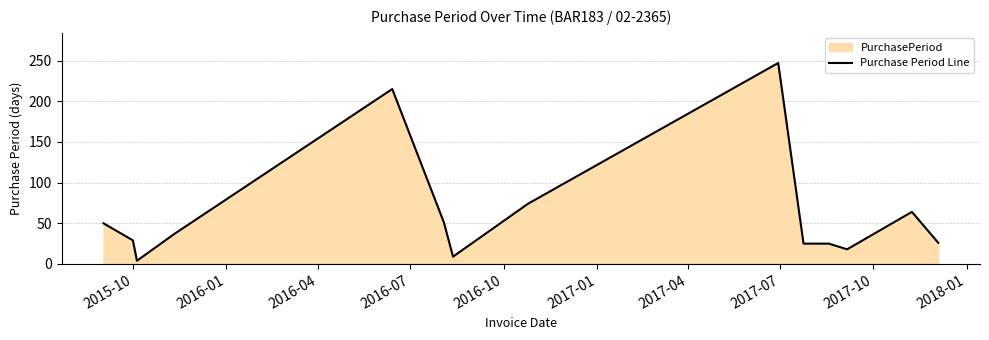

How many lines are shown in the chart?

1